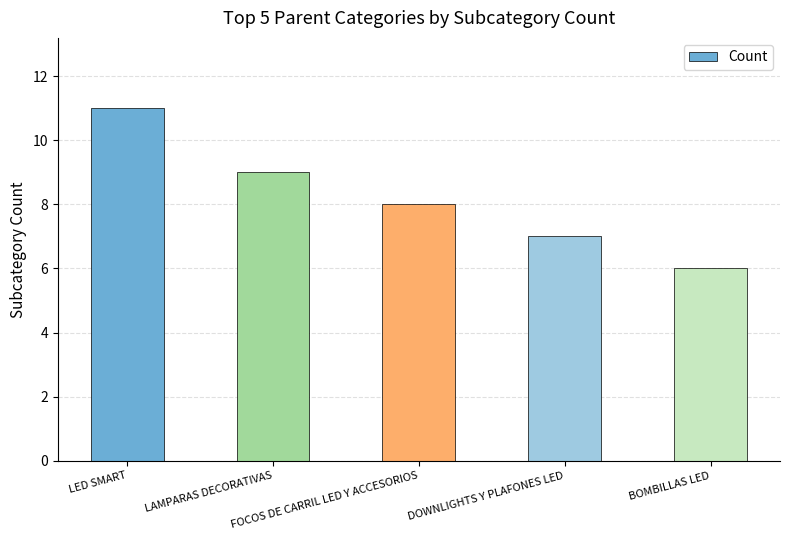

The value at DOWNLIGHTS Y PLAFONES LED is 11. True or false?

False